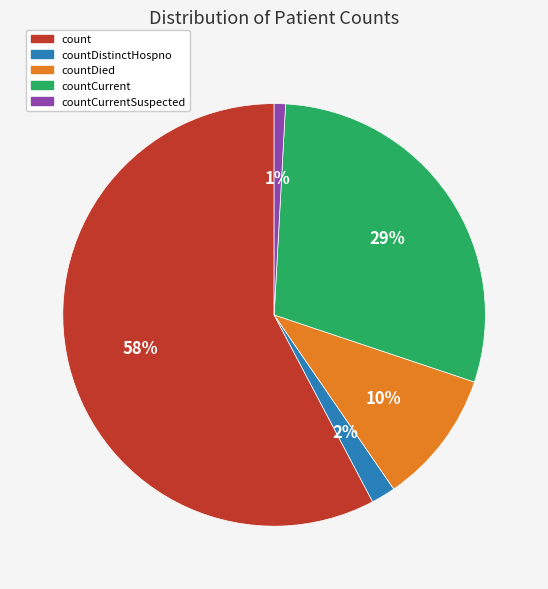

Between countCurrent and countDistinctHospno, which is larger?

countCurrent